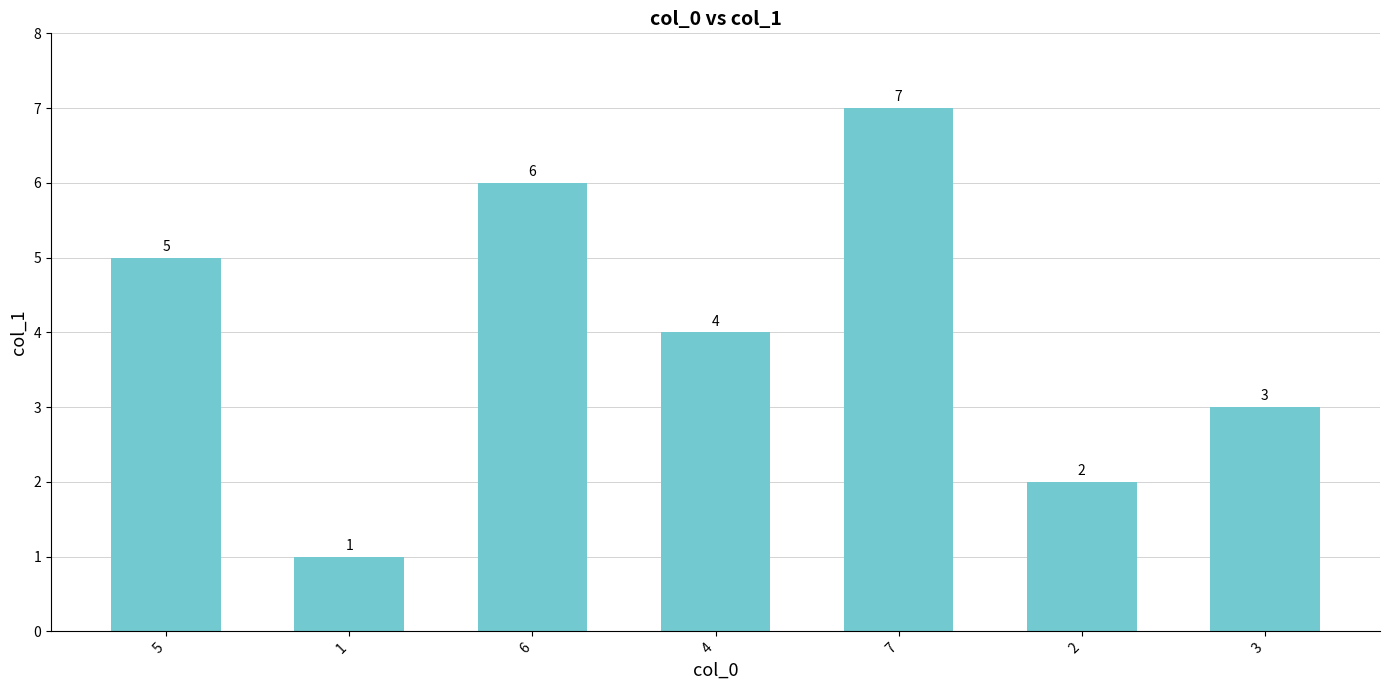

What is the label of the 3rd bar from the right?

7